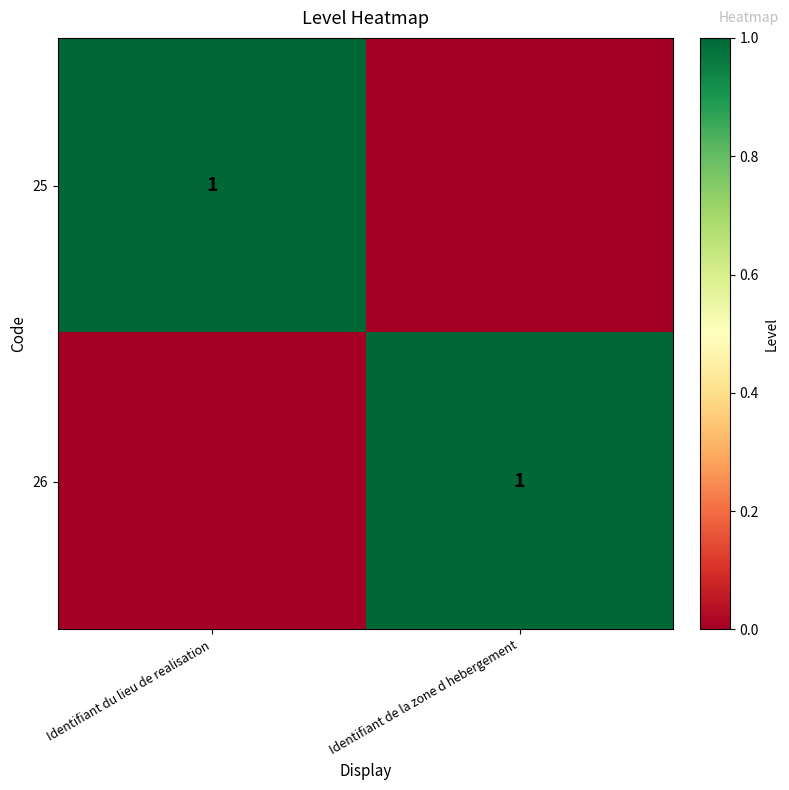

The value of 25 at Identifiant du lieu de realisation is 2. True or false?

False